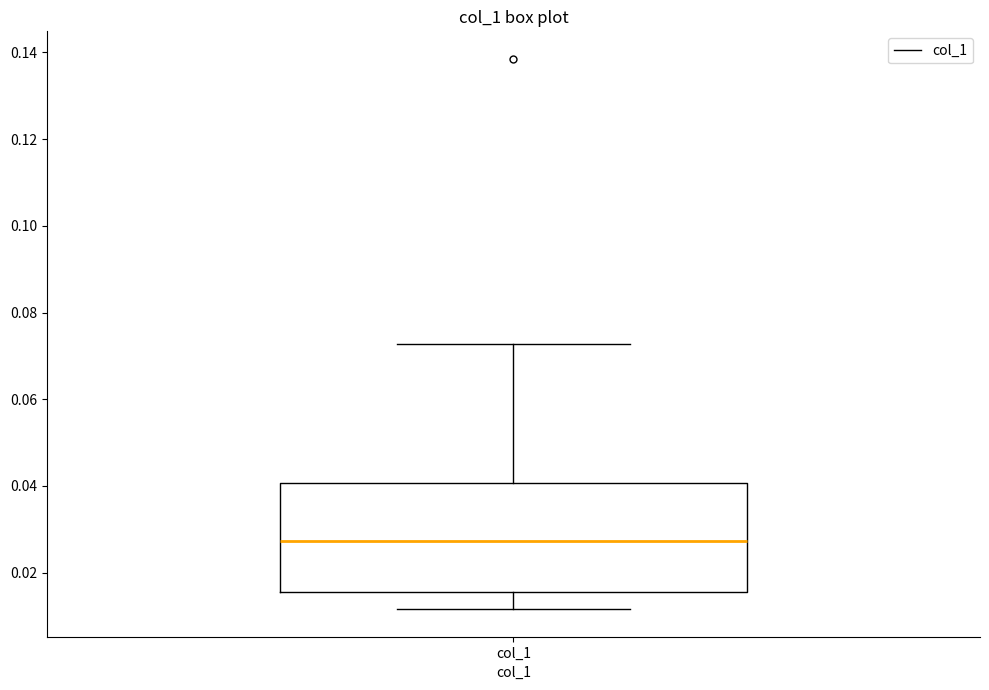

Where does the upper whisker of the box for col_1 end on the y-axis? The values are not printed on the chart, so give them approximately, as read against the axis.

0.072